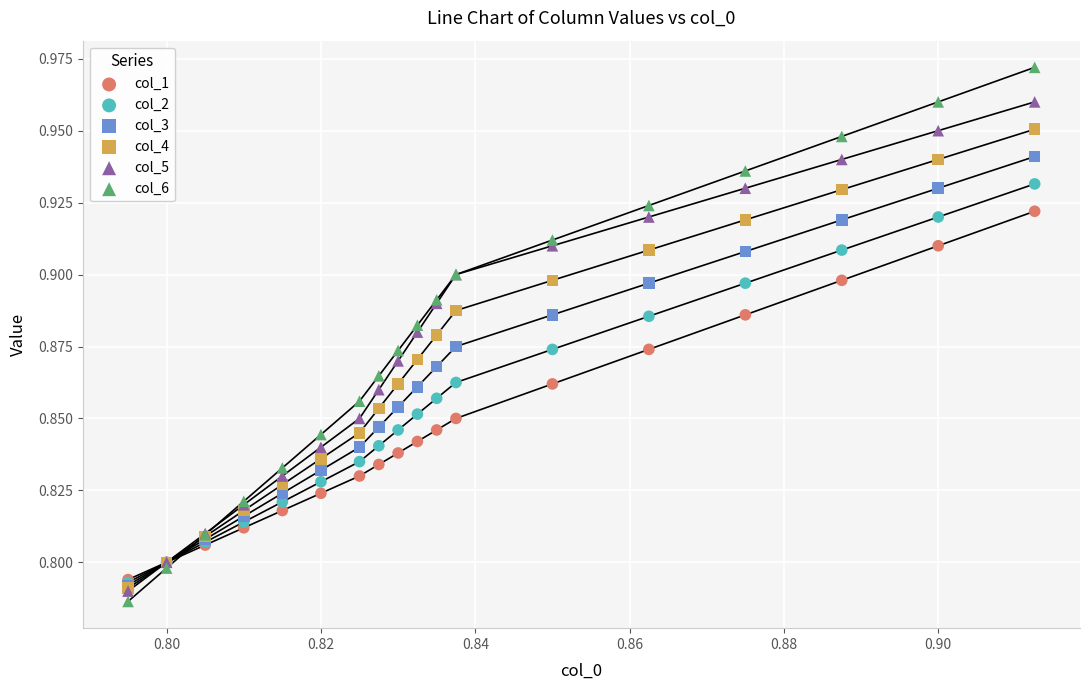

Which series has the largest Y range (max minus min)?

col_6